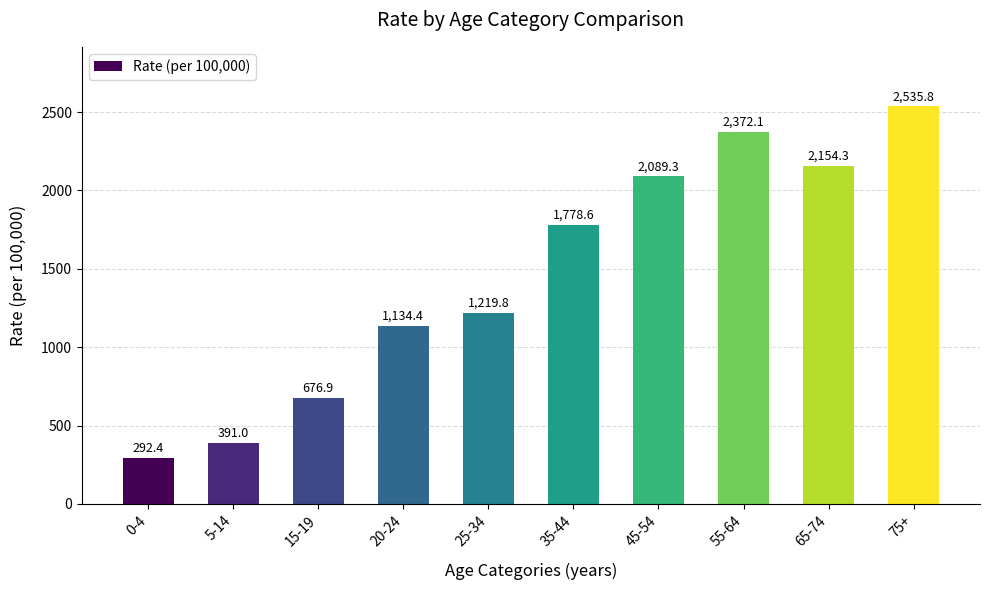

List the labels in order of value, smallest first.

0-4, 5-14, 15-19, 20-24, 25-34, 35-44, 45-54, 65-74, 55-64, 75+